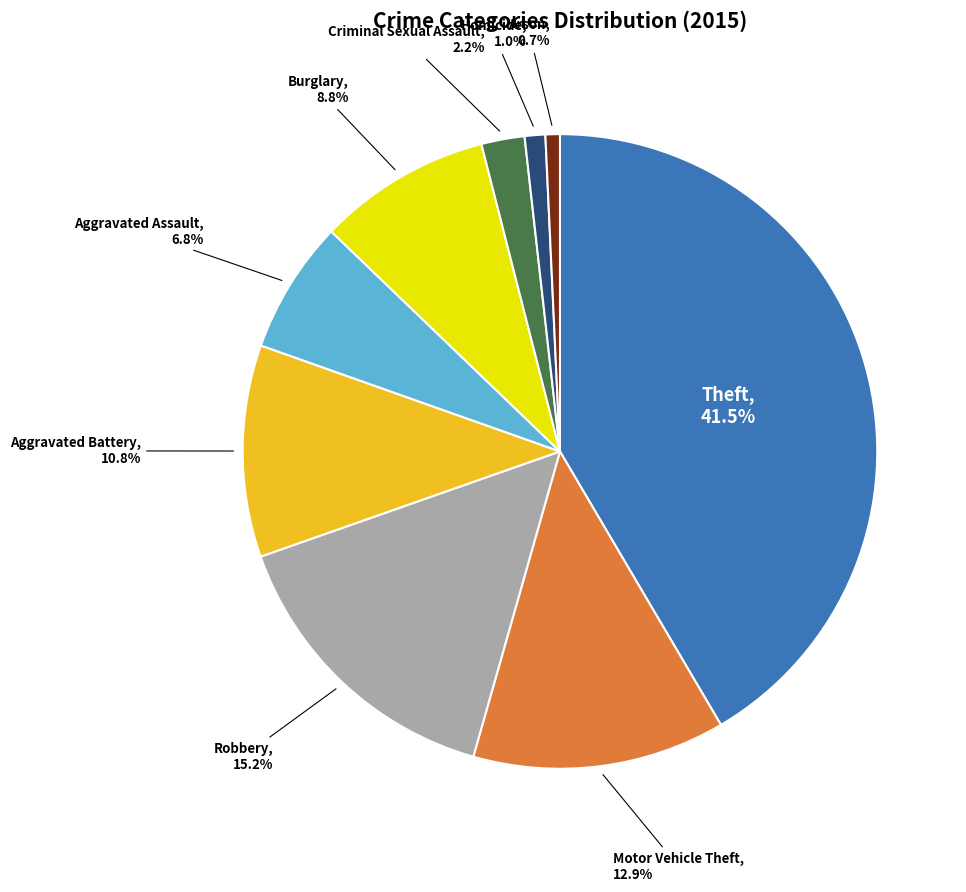

Is Robbery the majority of the pie?

No